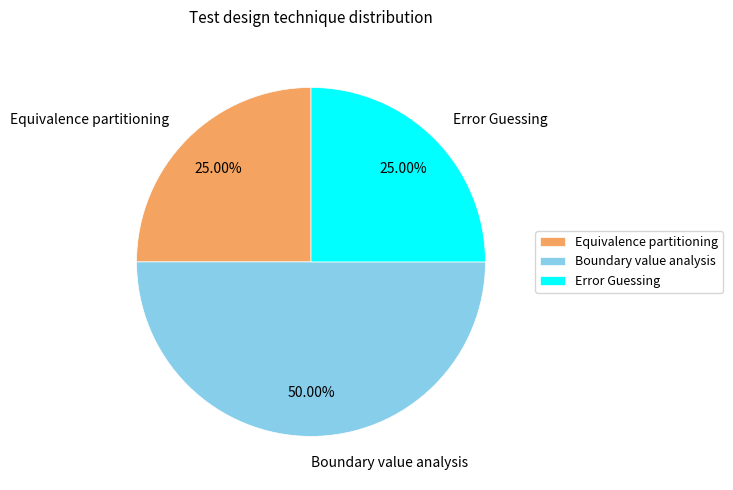

Is it true that Equivalence partitioning is 17% of the pie?

False